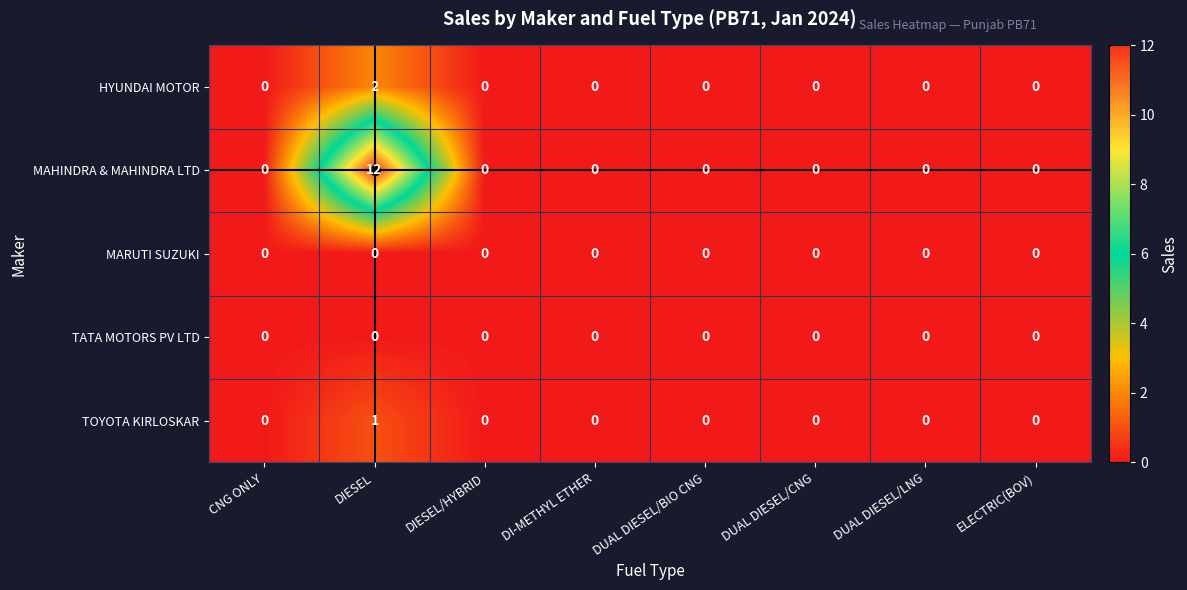

How many TOYOTA KIRLOSKAR values are between 0 and 1?

8